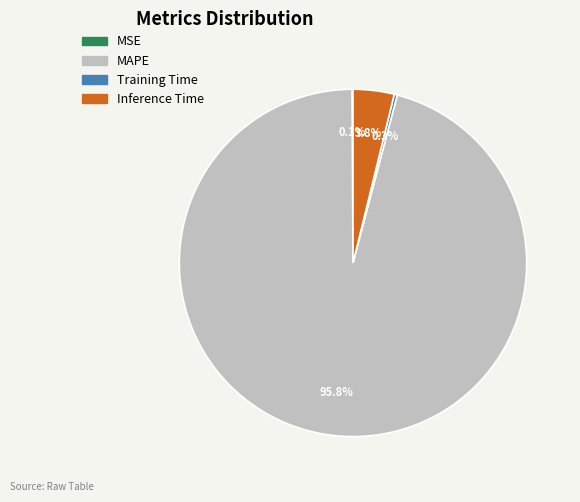

Combined, what portion of the pie is Training Time and Inference Time?

4.1%